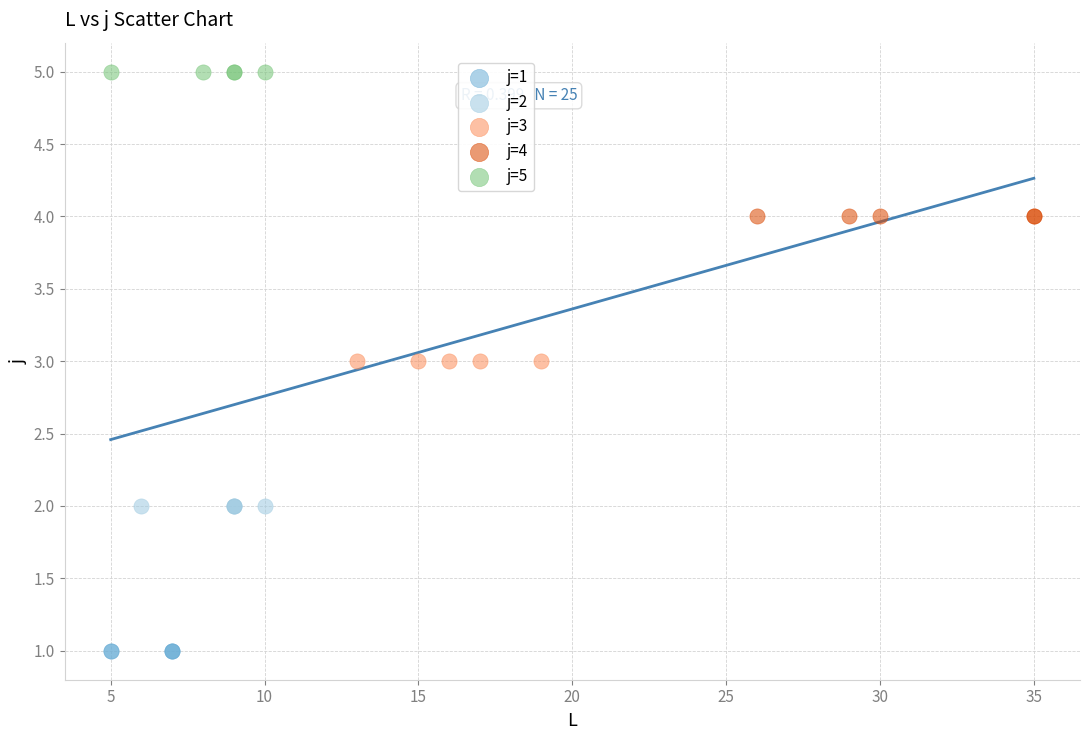

Which series reaches the minimum Y coordinate?

j=1